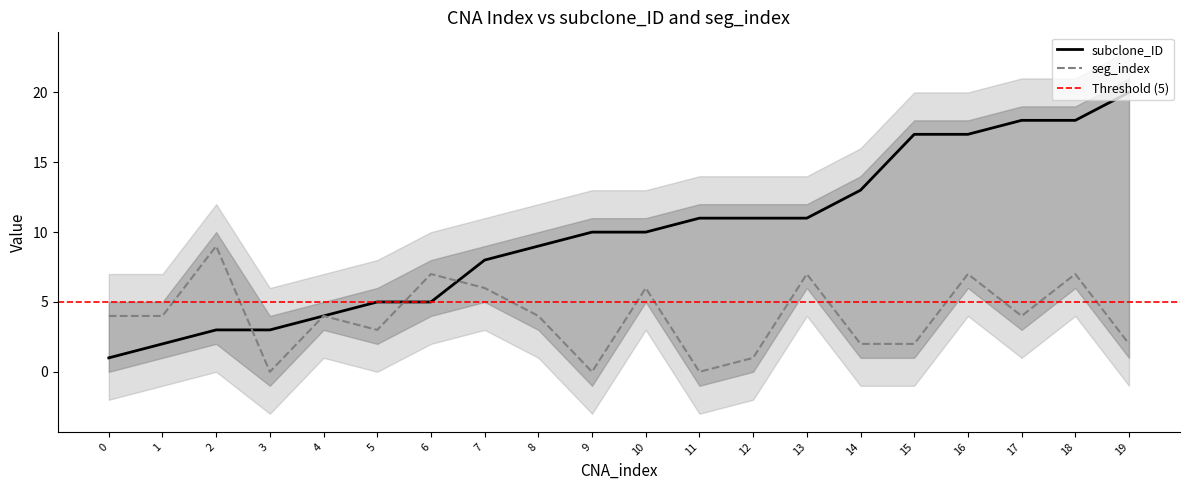

What is the value of the seg_index point at the 15th from the left?

2